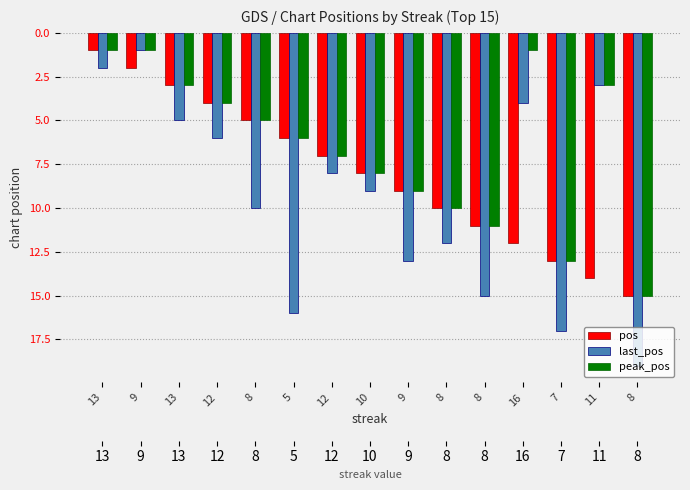

Which series has the largest total across all categories?

last_pos